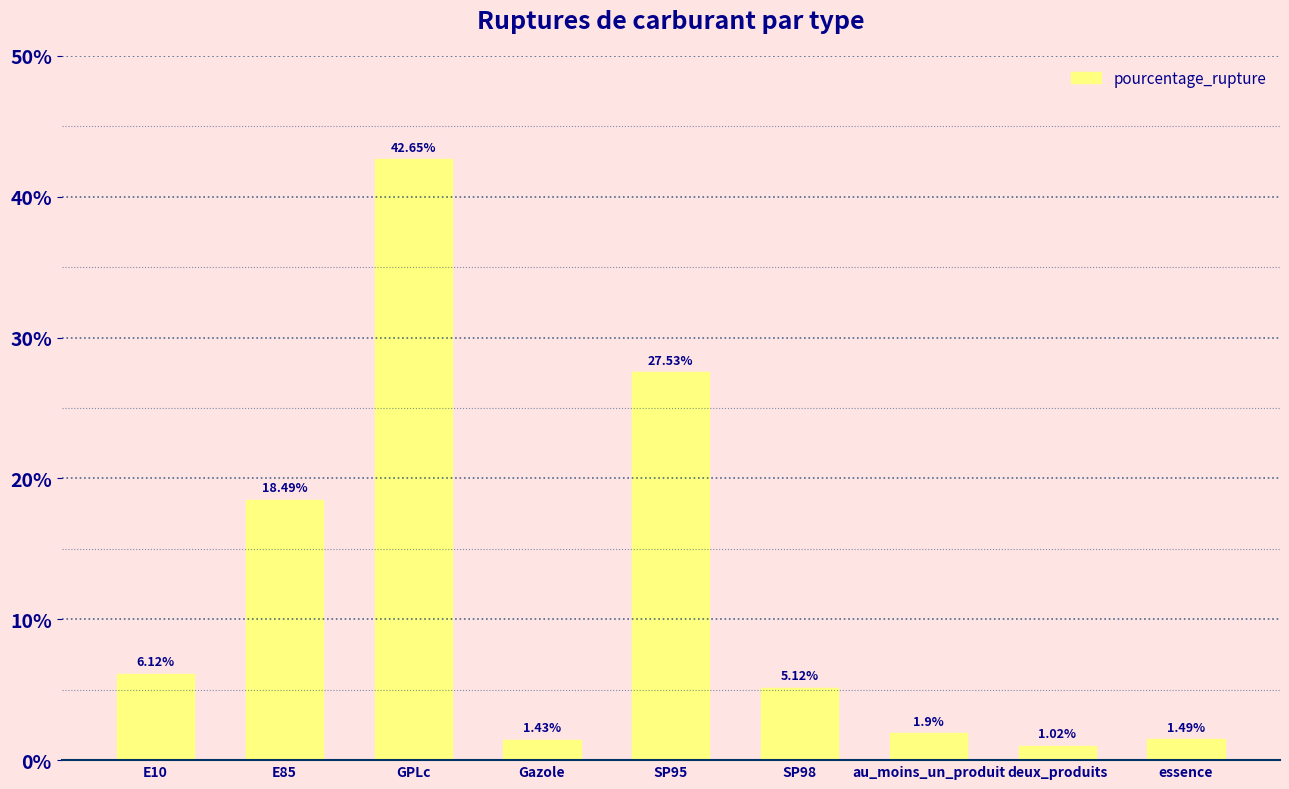

What is the sum of all values?

105.8